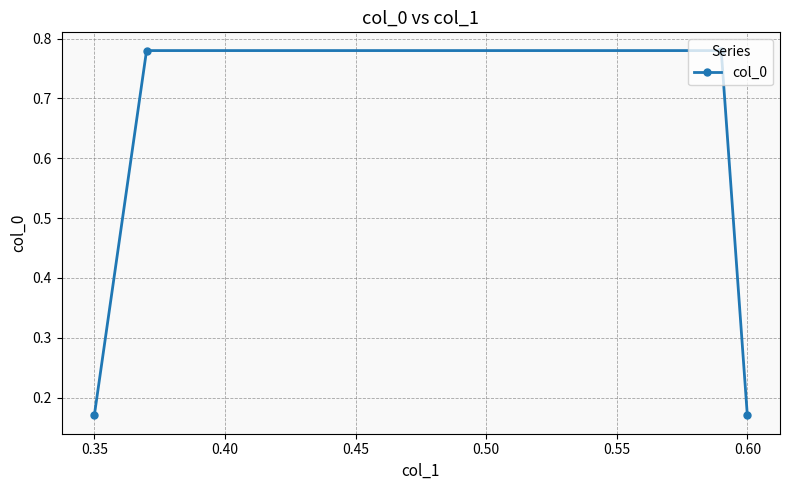

Count the values in the range 0 to 1.

4